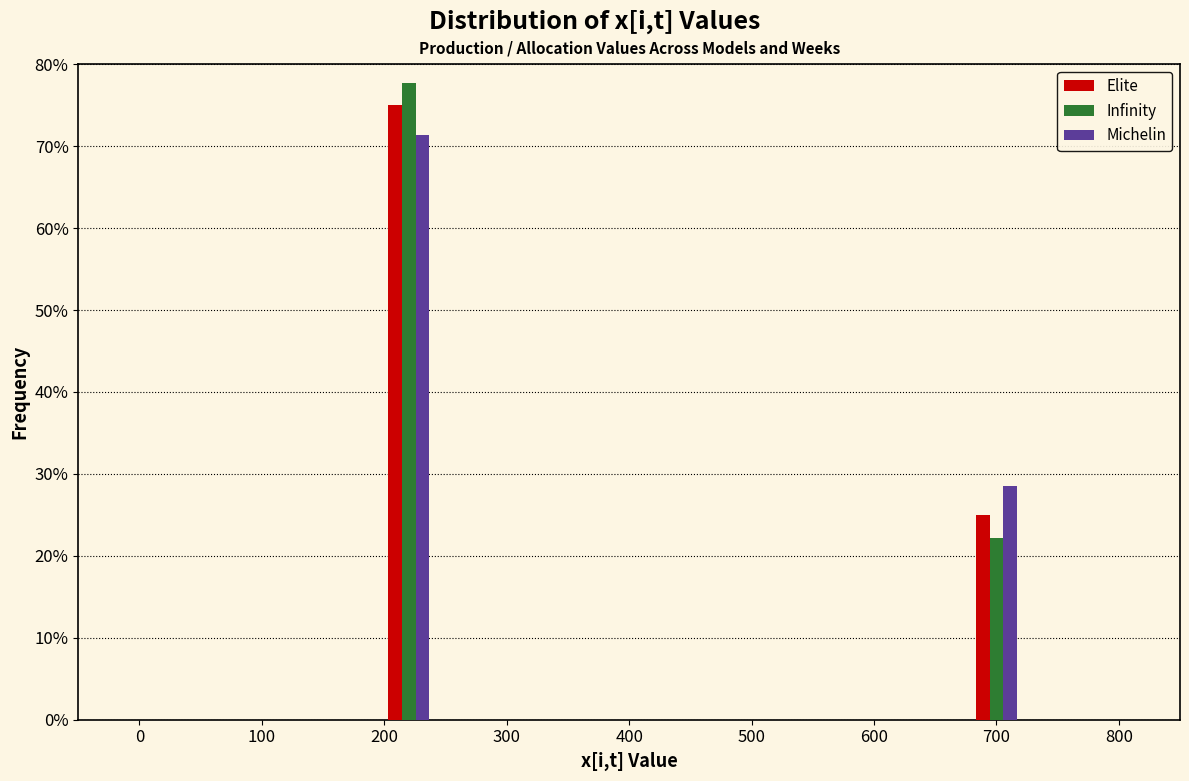

Reading left to right, extract all data points from this chart.

Elite: 200=75.0	700=25.0
Infinity: 200=77.8	700=22.2
Michelin: 200=71.4	700=28.6